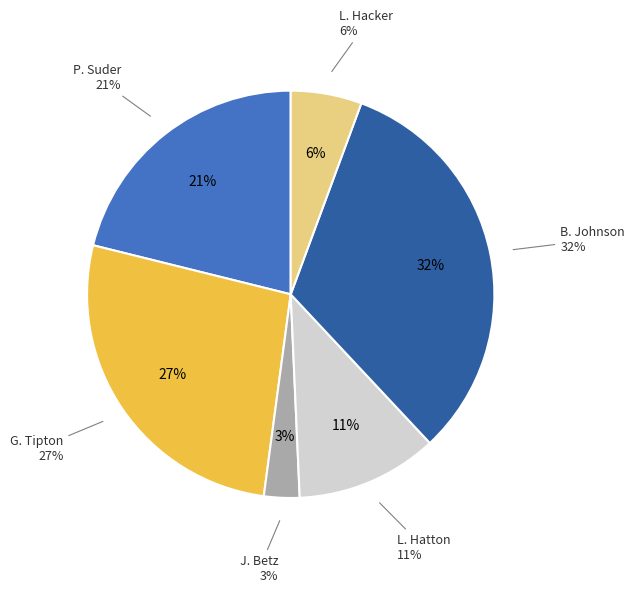

Does A. Pfriem represent more than half of the total?

No